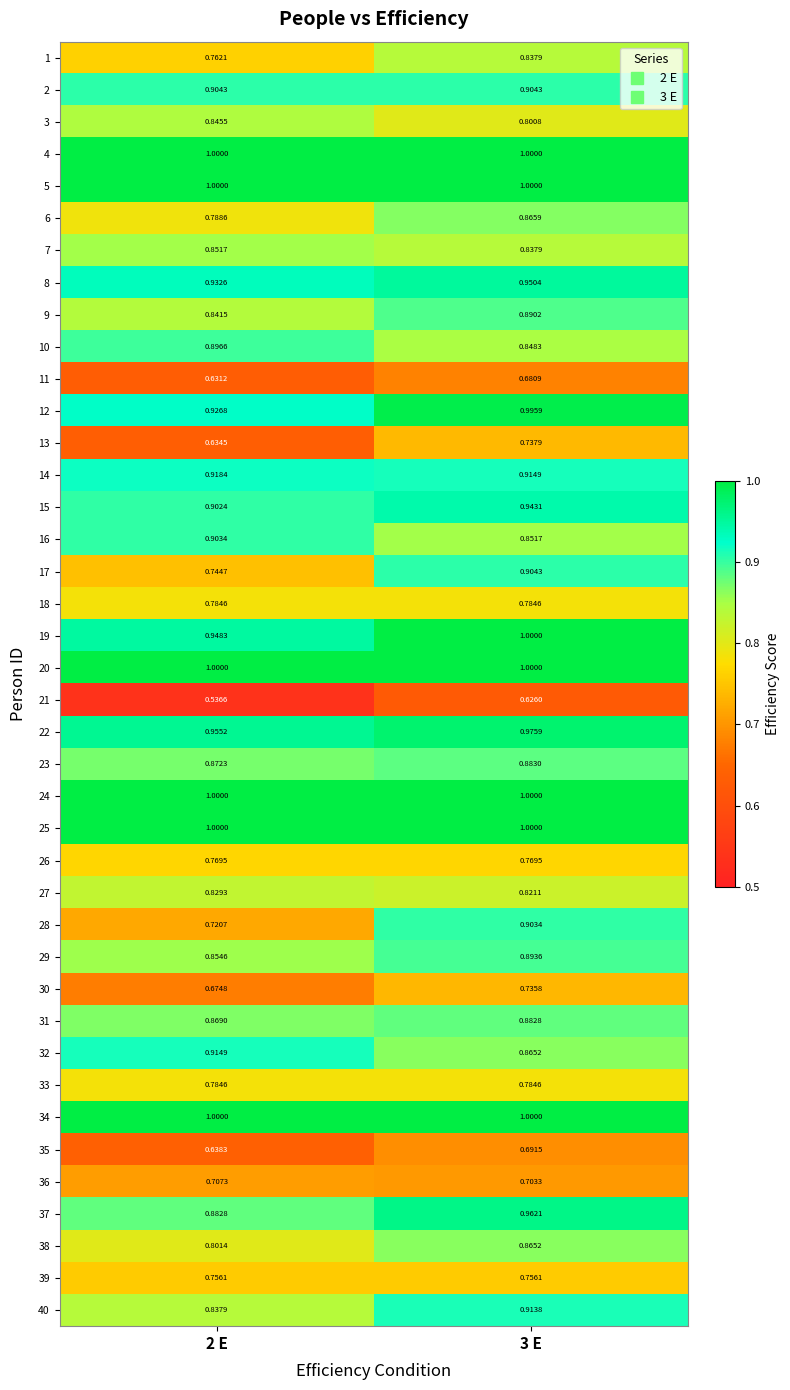

Is the value of 6 at 3 E greater than the value of 8 at 3 E?

No